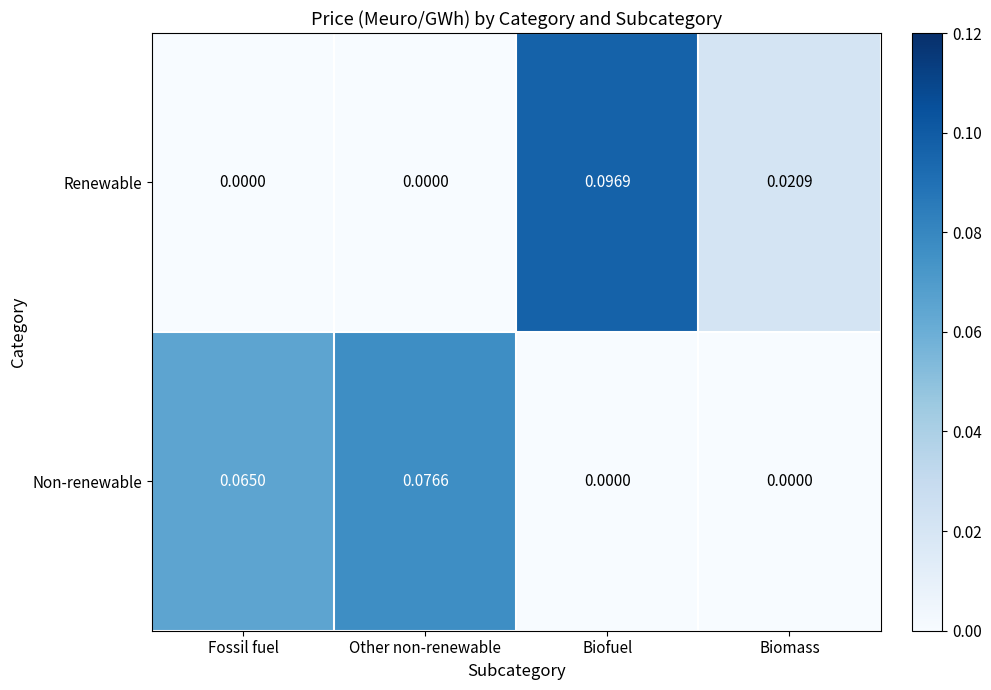

Which series has the largest total across all categories?

Non-renewable